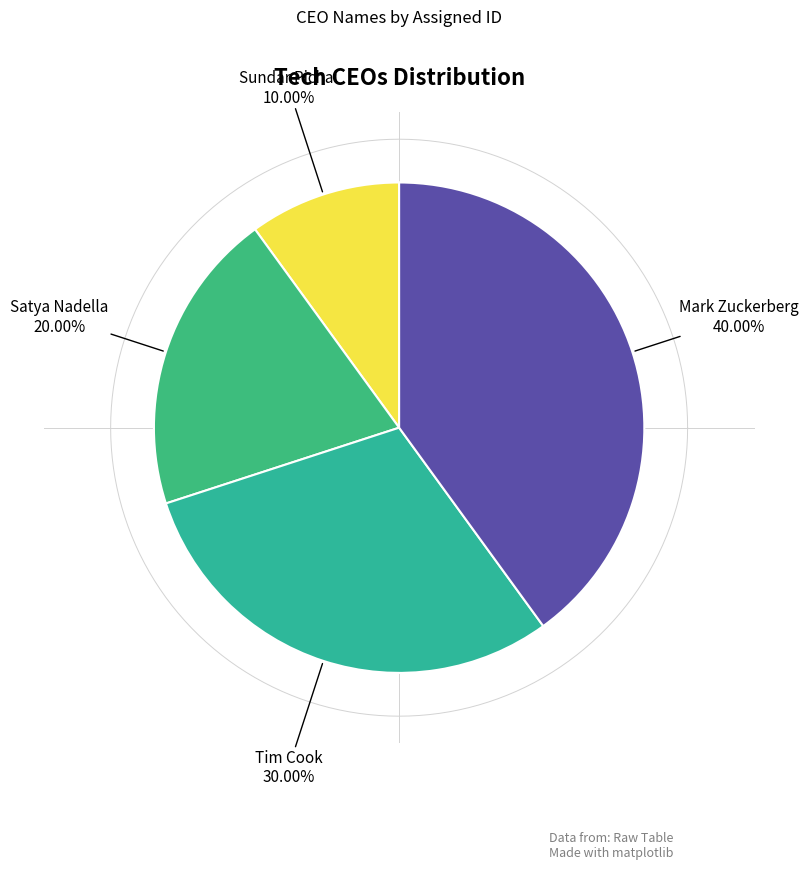

What is the change in value from Tim Cook to Mark Zuckerberg?

+1